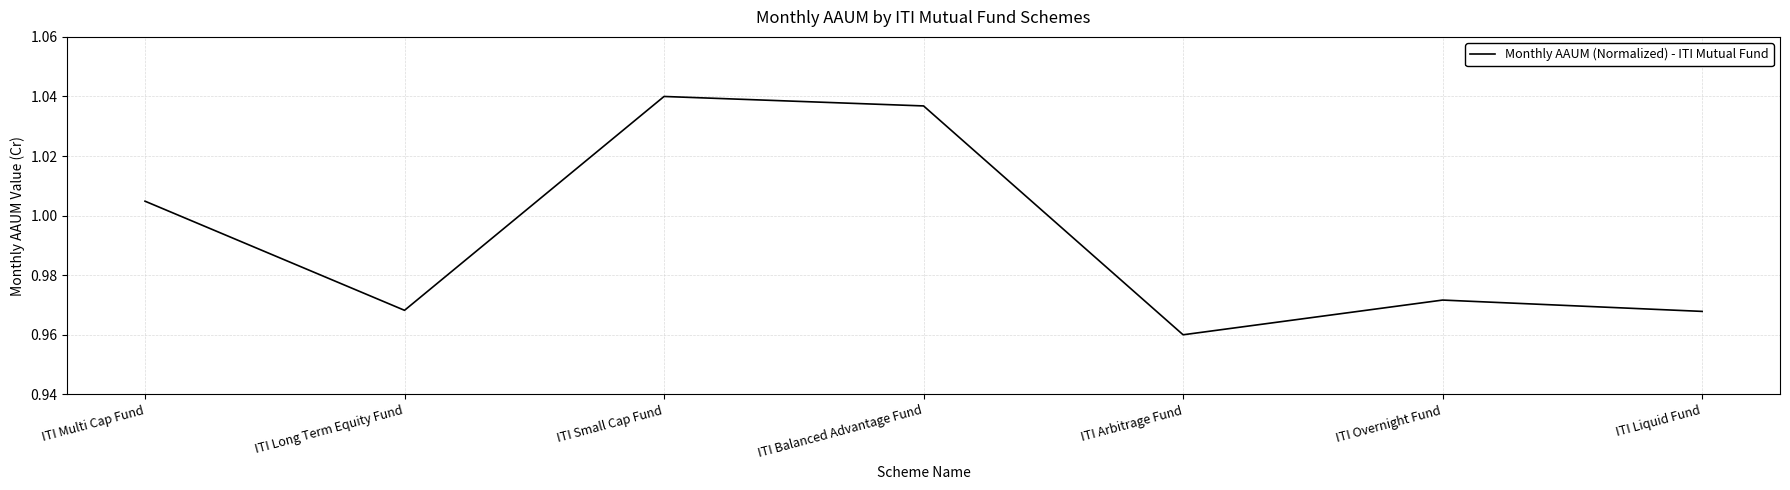

At which label is the value closest to 1?

ITI Multi Cap Fund